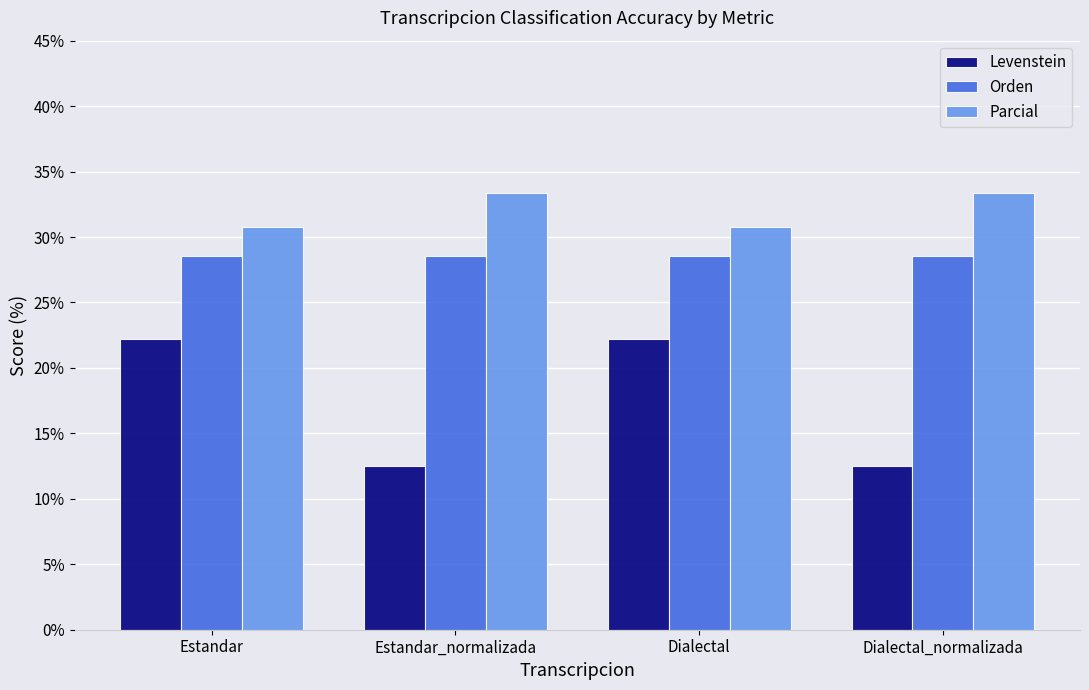

What is the difference between the highest and lowest values at Dialectal?

8.5